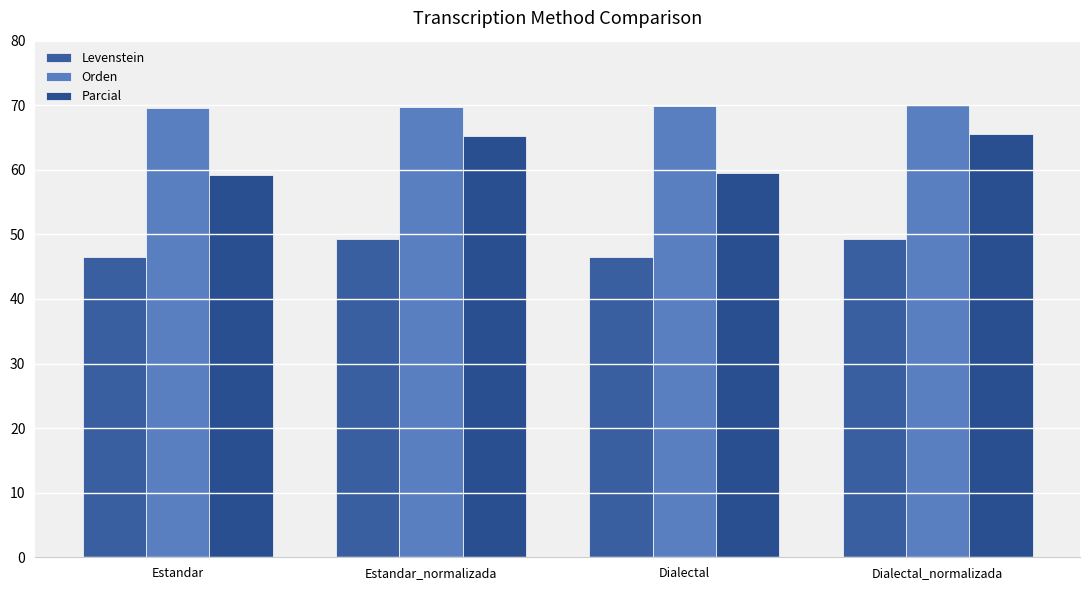

Between Estandar_normalizada and Dialectal_normalizada, which series saw the biggest shift?

Parcial